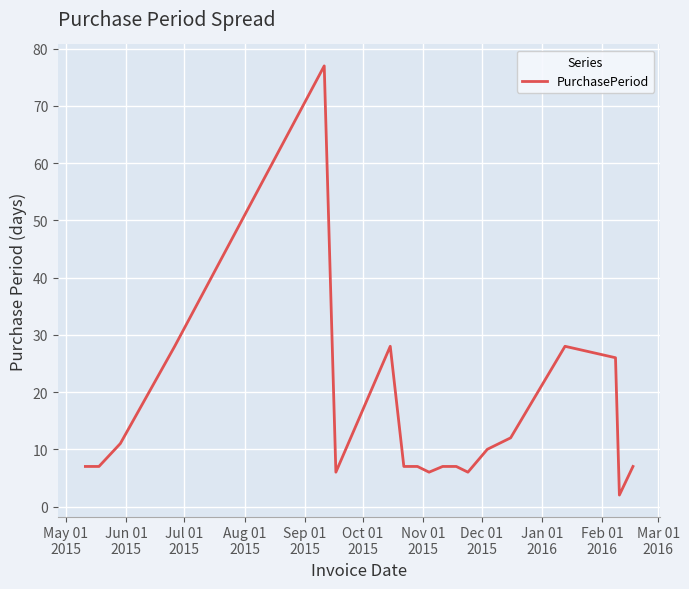

What is the greatest value displayed?

77